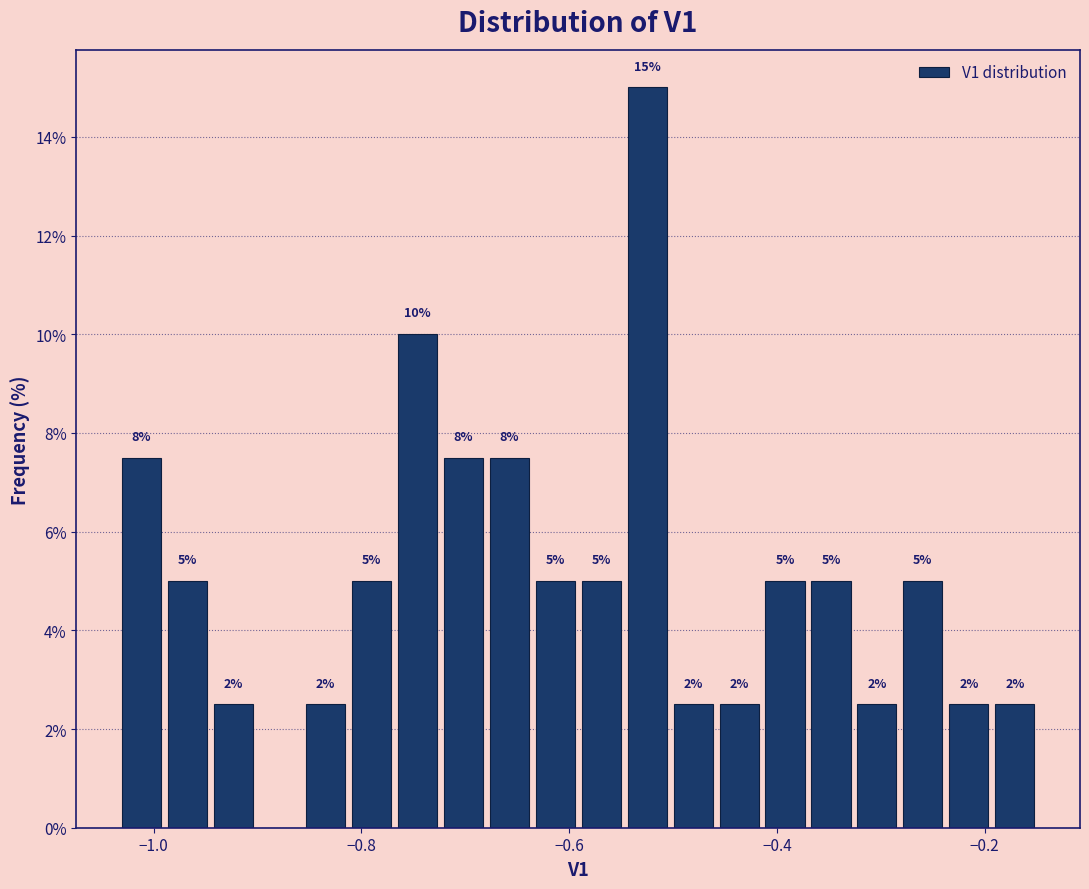

Around what value on the x-axis is the tallest bar? Give the approximate position of its centre, as read against the axis.

-0.52